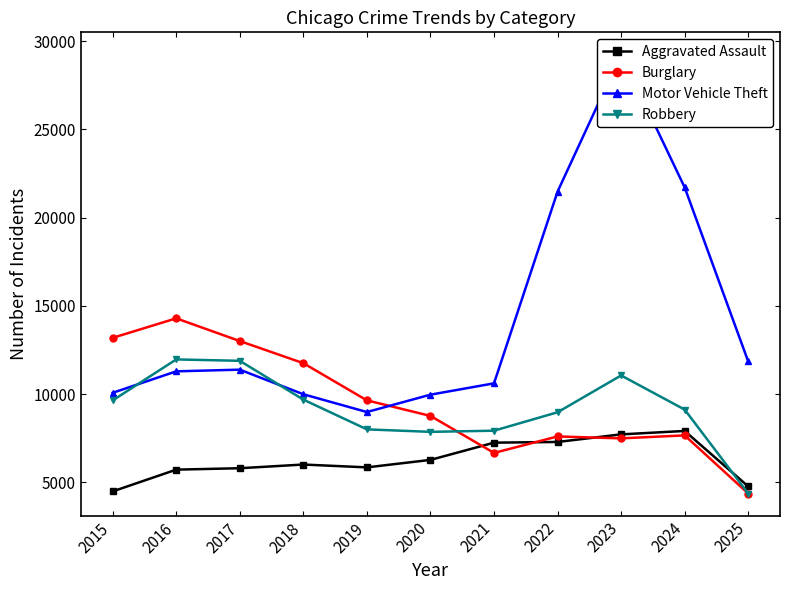

Which category has the lowest value in the Aggravated Assault series?

2015